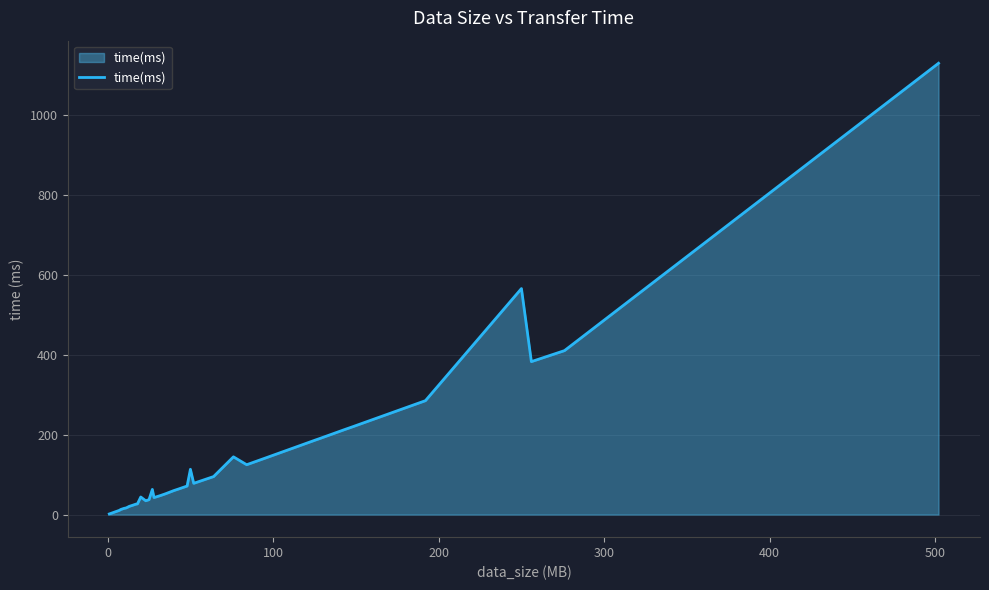

What is the difference between the maximum and minimum values?

1129.2